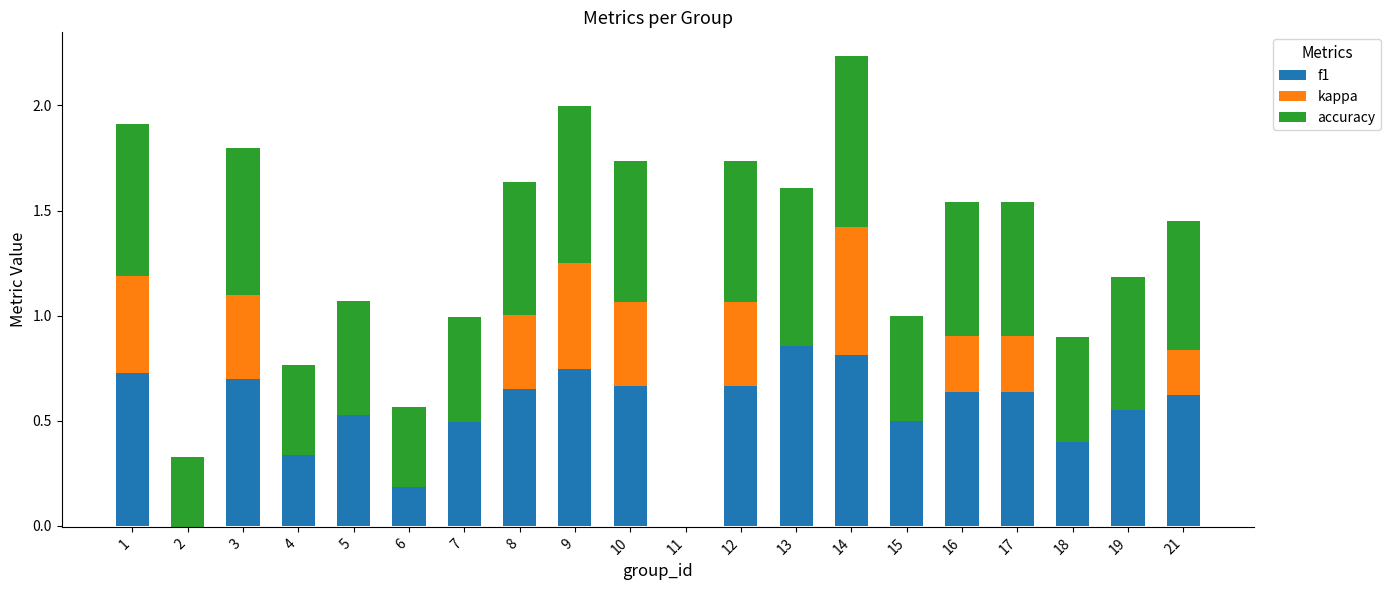

Count the f1 values in the range 0 to 1.

20